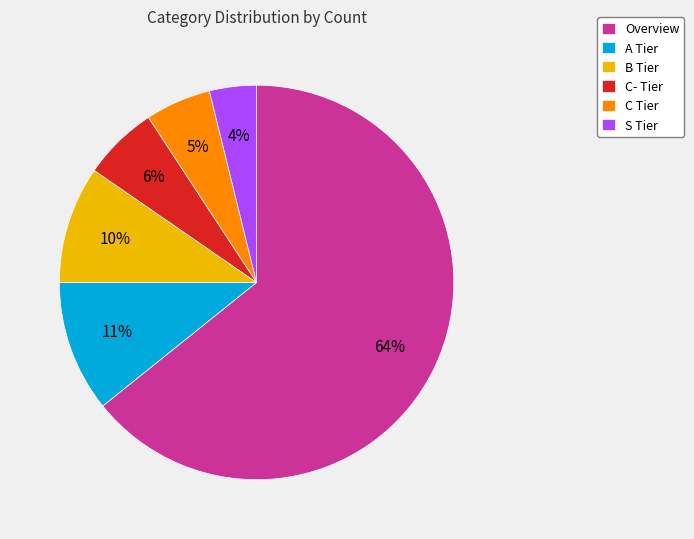

To the nearest percent, what is the average slice percentage?

17%